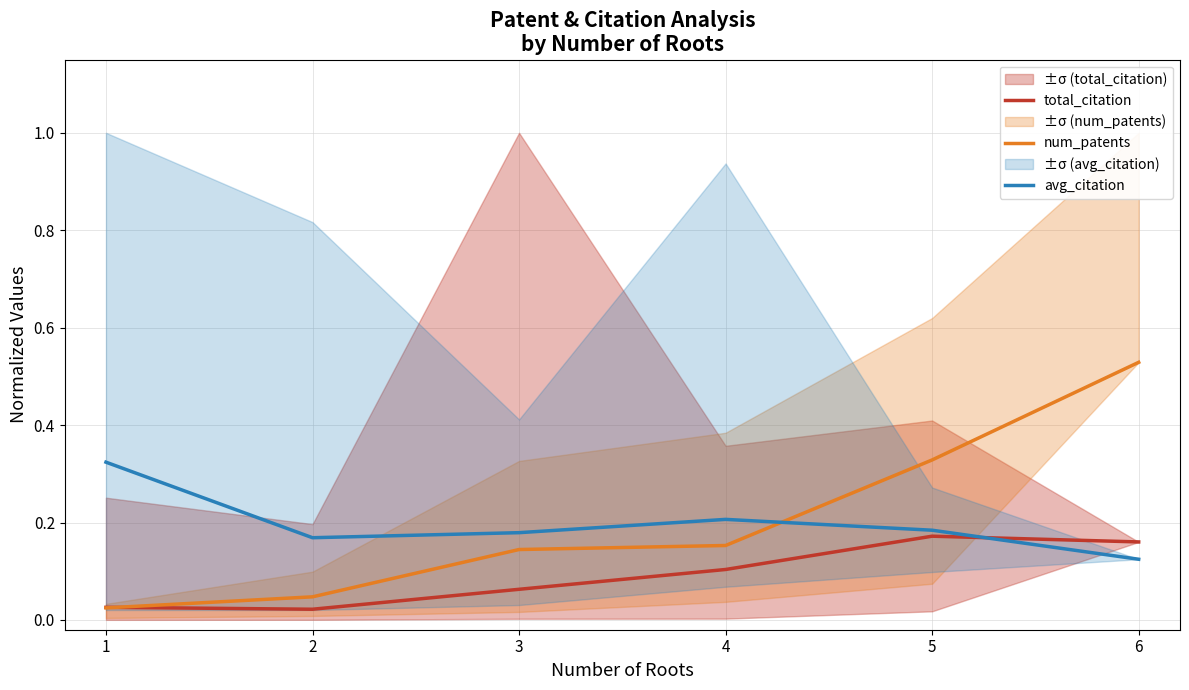

What is the sum of all total_citation values?

0.5